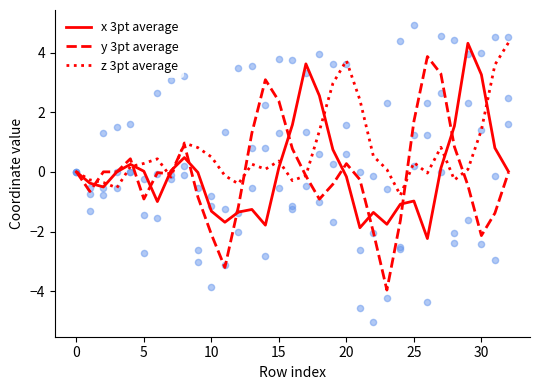

Which series has the largest Y range (max minus min)?

y 3pt average